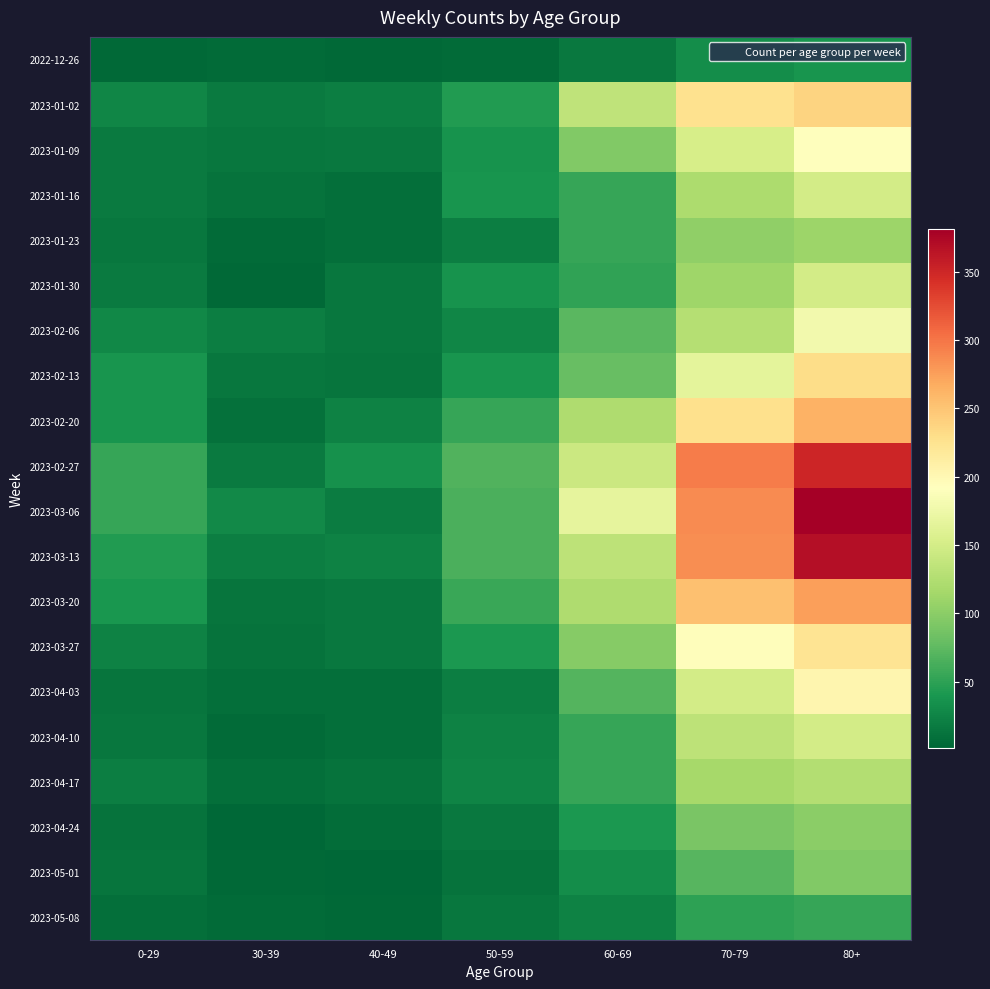

At which category is the sum across all series the highest?

80+